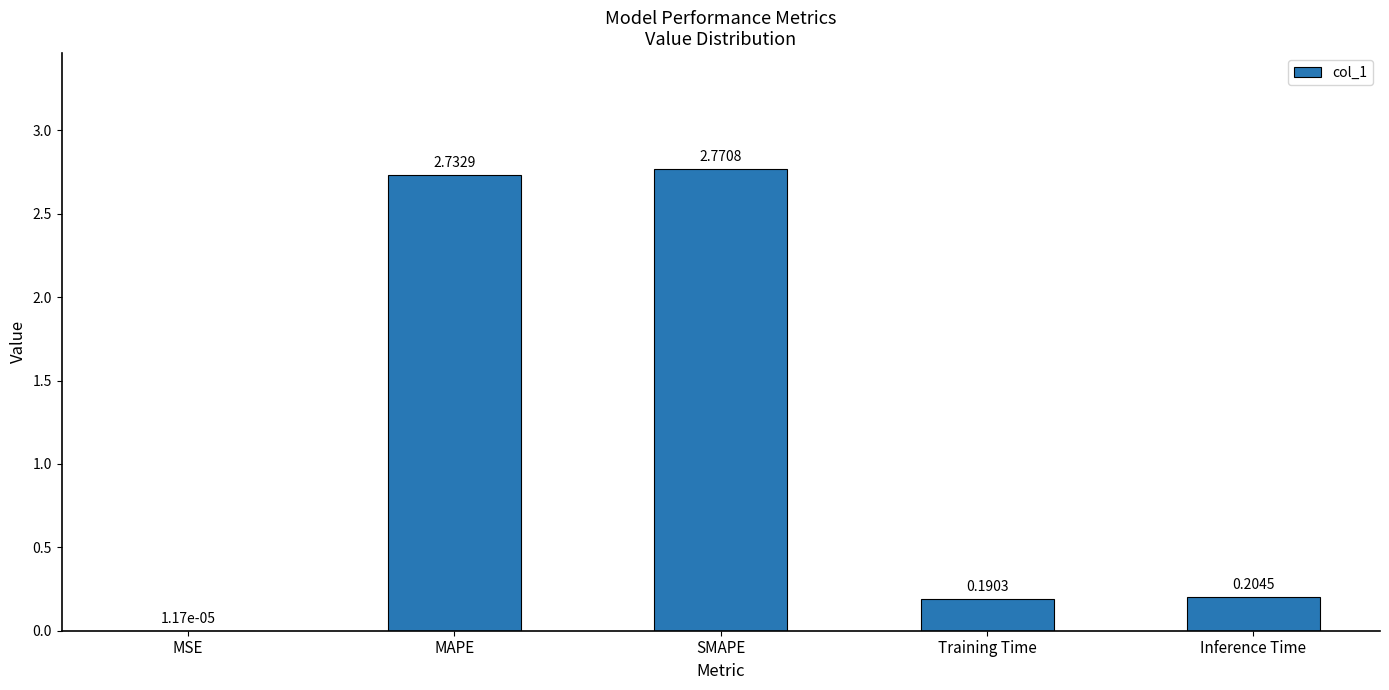

Is it true that the value at SMAPE is 1.3?

False